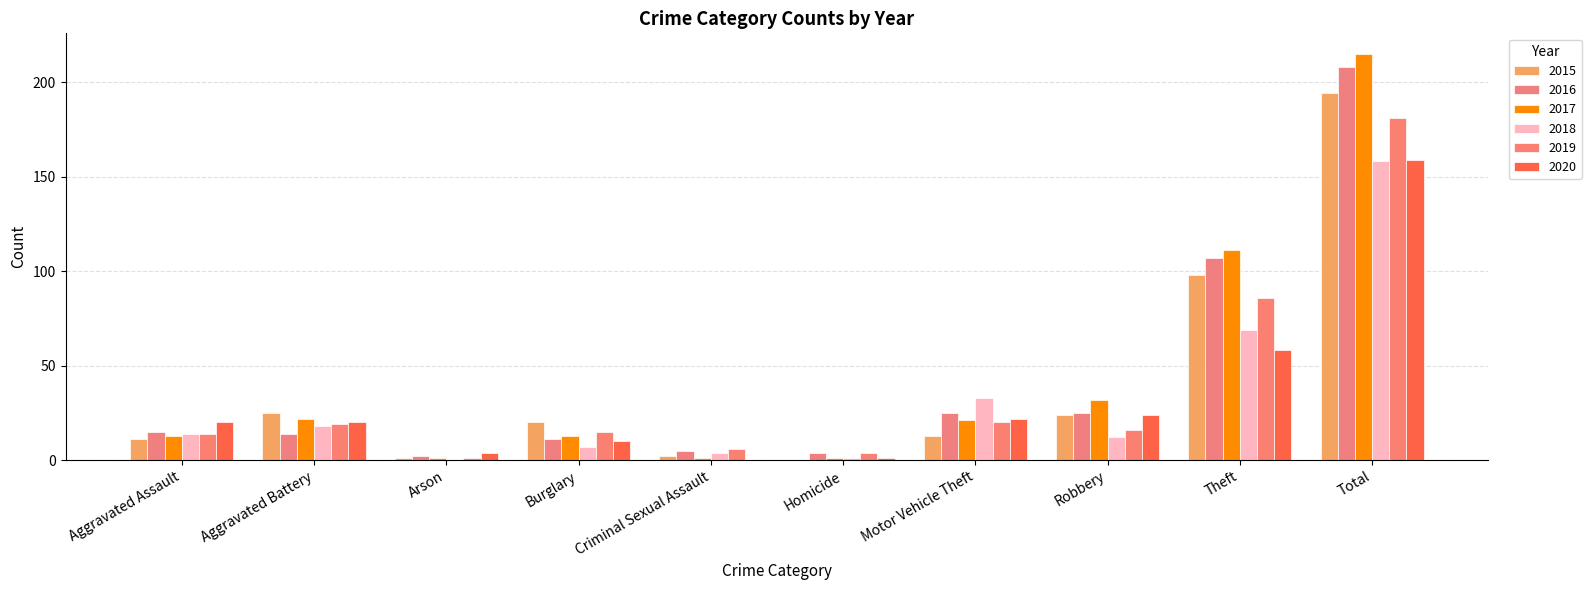

Reading left to right, extract all data points from this chart.

2015: Aggravated Assault=11	Aggravated Battery=25	Arson=1	Burglary=20	Criminal Sexual Assault=2	Homicide=0	Motor Vehicle Theft=13	Robbery=24	Theft=98	Total=194
2016: Aggravated Assault=15	Aggravated Battery=14	Arson=2	Burglary=11	Criminal Sexual Assault=5	Homicide=4	Motor Vehicle Theft=25	Robbery=25	Theft=107	Total=208
2017: Aggravated Assault=13	Aggravated Battery=22	Arson=1	Burglary=13	Criminal Sexual Assault=1	Homicide=1	Motor Vehicle Theft=21	Robbery=32	Theft=111	Total=215
2018: Aggravated Assault=14	Aggravated Battery=18	Arson=0	Burglary=7	Criminal Sexual Assault=4	Homicide=1	Motor Vehicle Theft=33	Robbery=12	Theft=69	Total=158
2019: Aggravated Assault=14	Aggravated Battery=19	Arson=1	Burglary=15	Criminal Sexual Assault=6	Homicide=4	Motor Vehicle Theft=20	Robbery=16	Theft=86	Total=181
2020: Aggravated Assault=20	Aggravated Battery=20	Arson=4	Burglary=10	Criminal Sexual Assault=0	Homicide=1	Motor Vehicle Theft=22	Robbery=24	Theft=58	Total=159